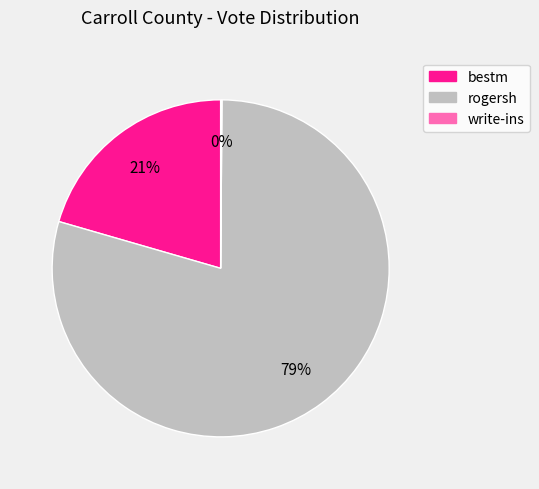

What percentage is the rogersh slice, to the nearest percent?

79%